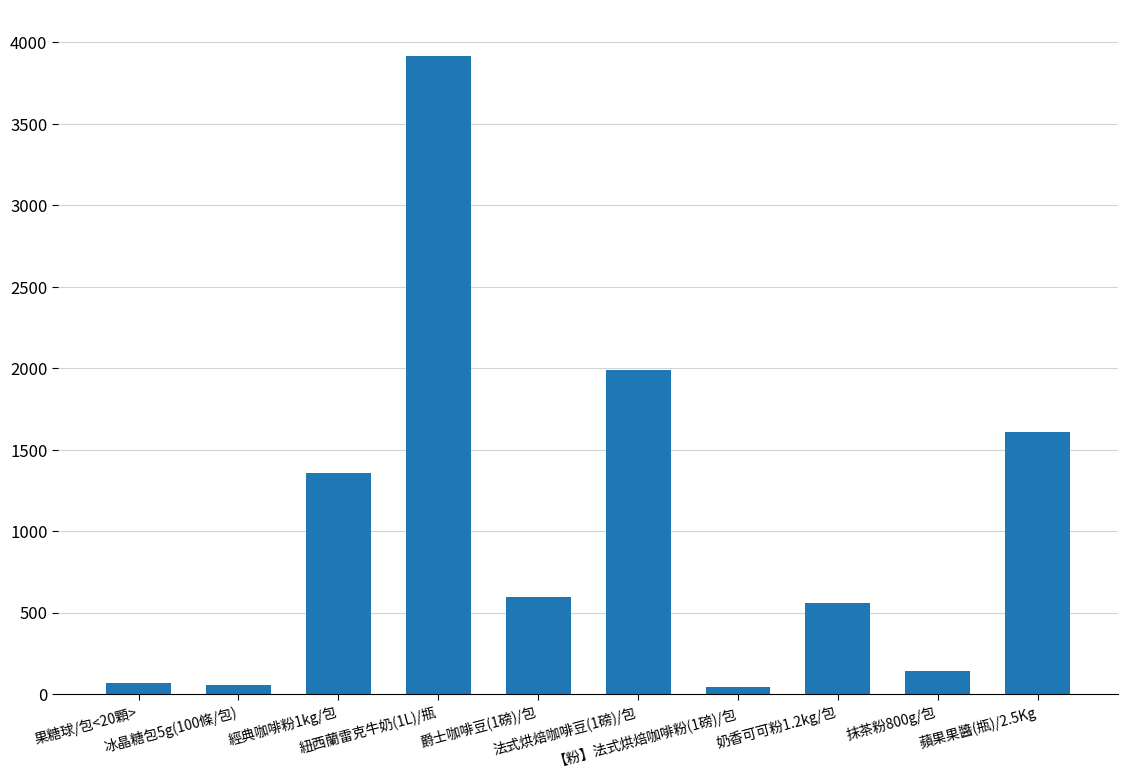

What is the change in value from 法式烘焙咖啡豆(1磅)/包 to 奶香可可粉1.2kg/包?

-1428